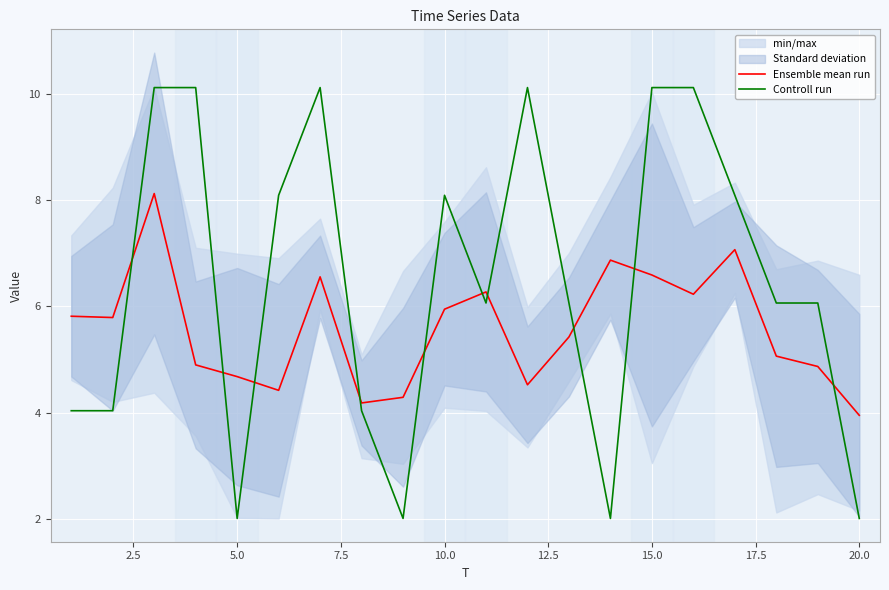

True or false: Ensemble mean run and Controll run intersect in this chart.

True